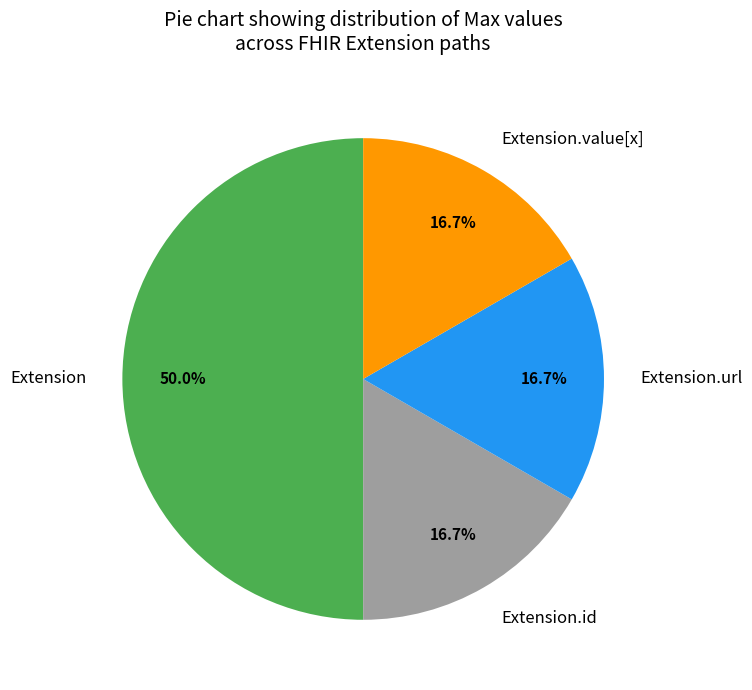

Count the number of slices in the pie.

4